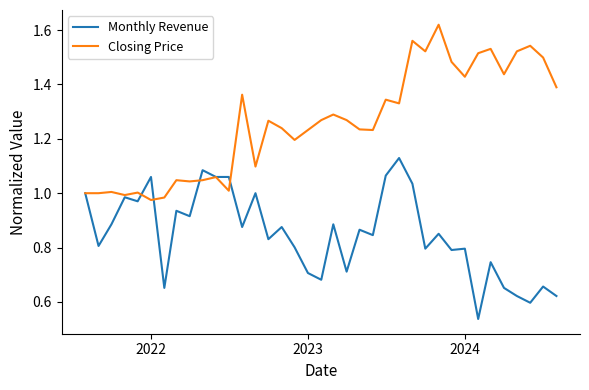

Which series has the largest total across all categories?

Closing Price